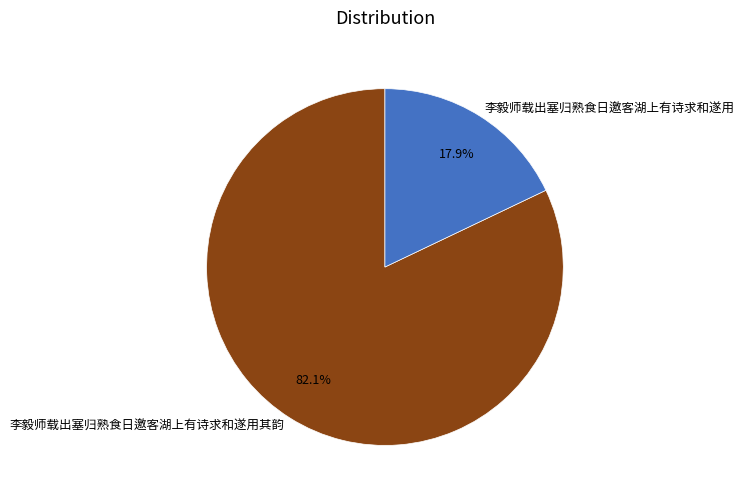

To the nearest percent, what is the average slice percentage?

50%